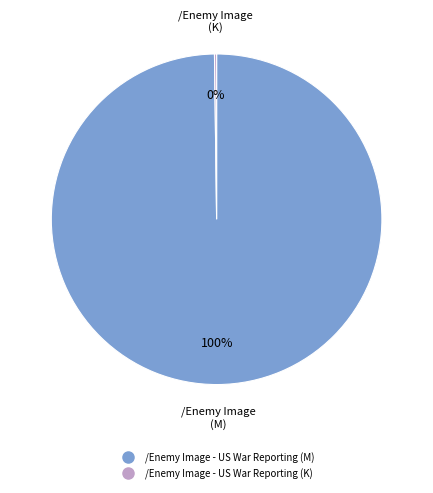

To the nearest percent, what is the difference between the largest and smallest slice percentages?

100%